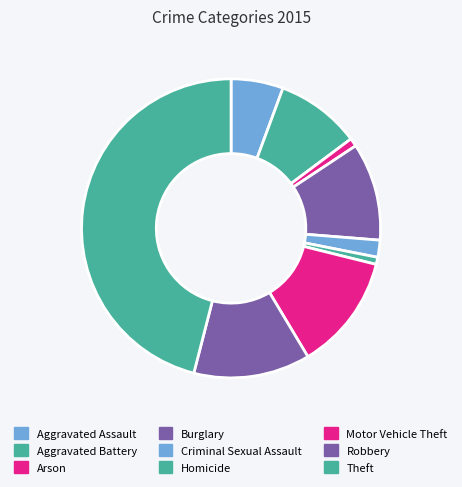

Does Criminal Sexual Assault account for over 50% of the chart?

No